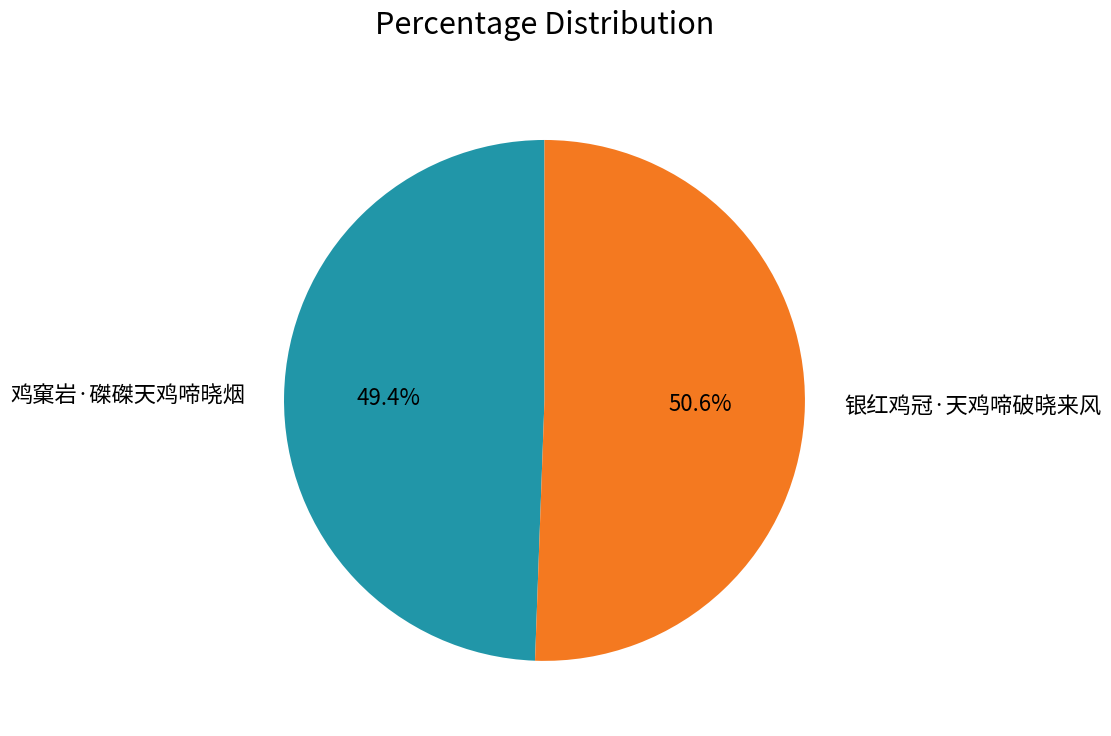

True or false: 鸡窠岩·磔磔天鸡啼晓烟 accounts for 43% of the total.

False